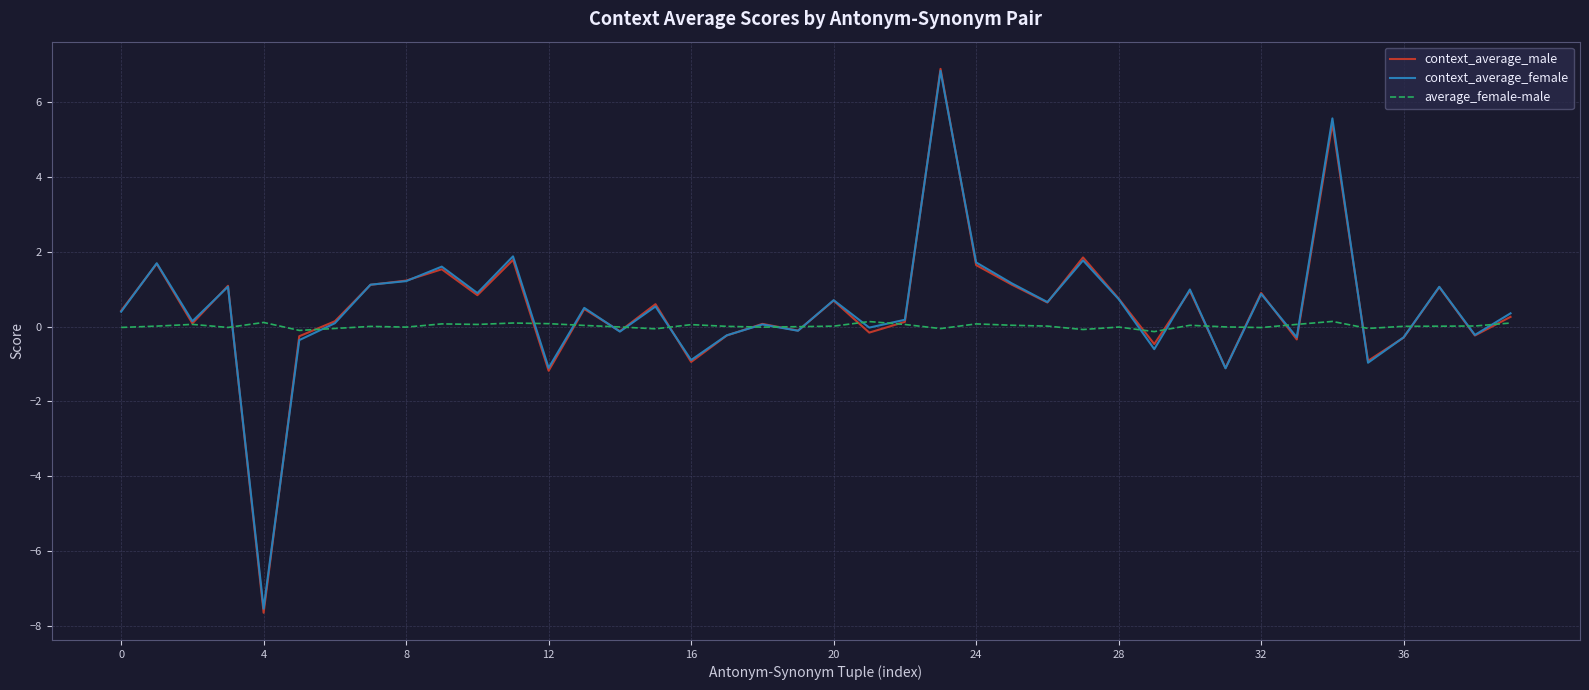

What is the lowest value of the context_average_male series?

-7.7